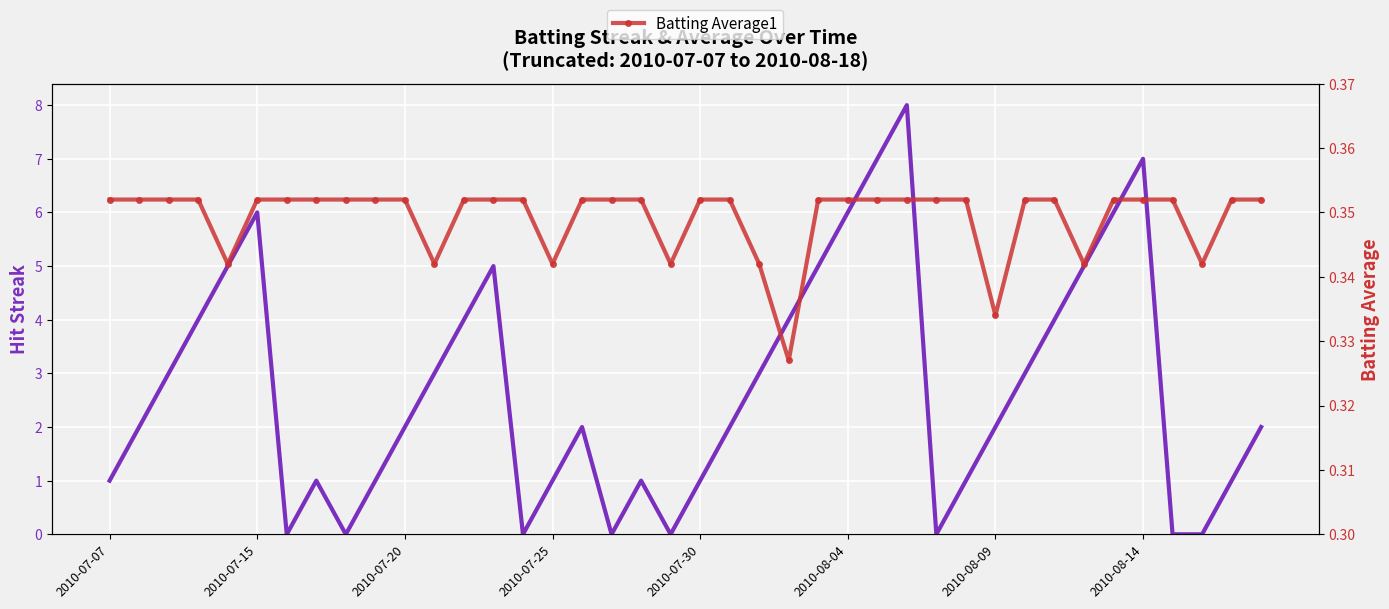

Is it true that Streak equals 0.0 at 17?

True